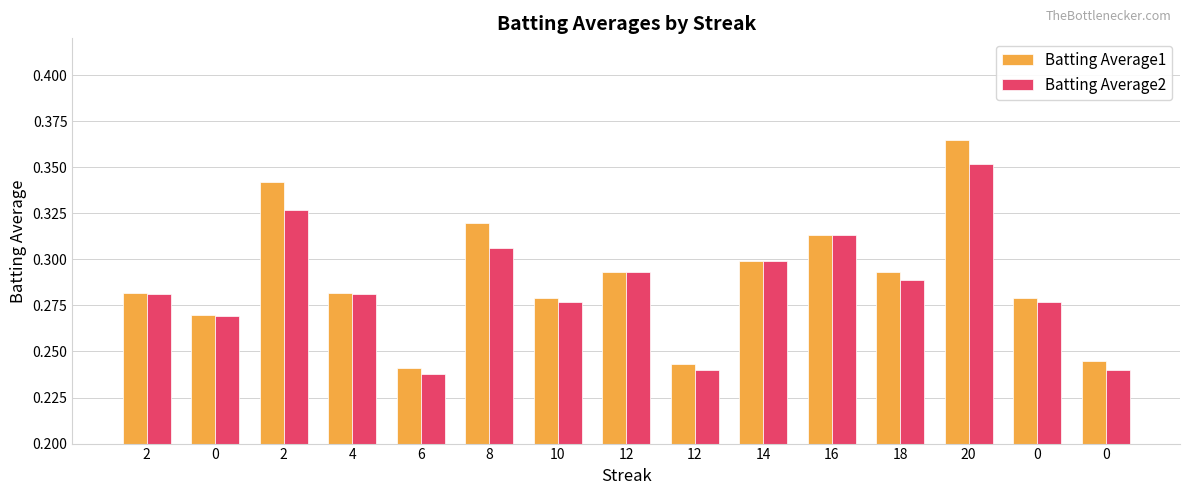

Rank the series by their average value, from highest to lowest.

Batting Average1, Batting Average2